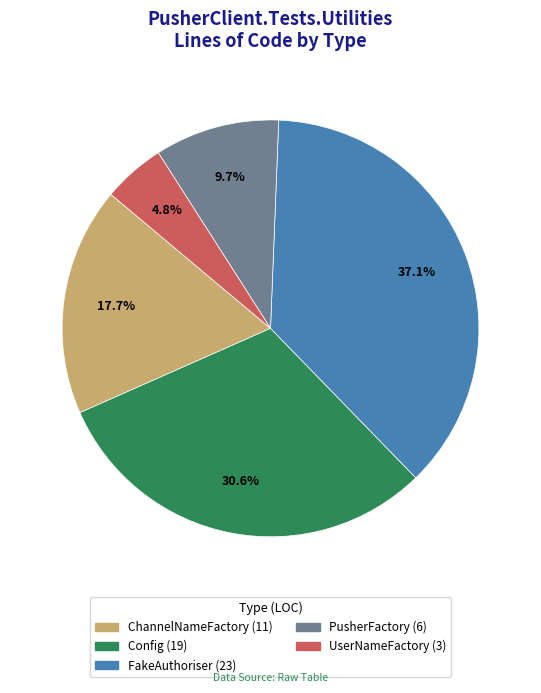

To the nearest percent, what percentage of the pie is UserNameFactory?

5%